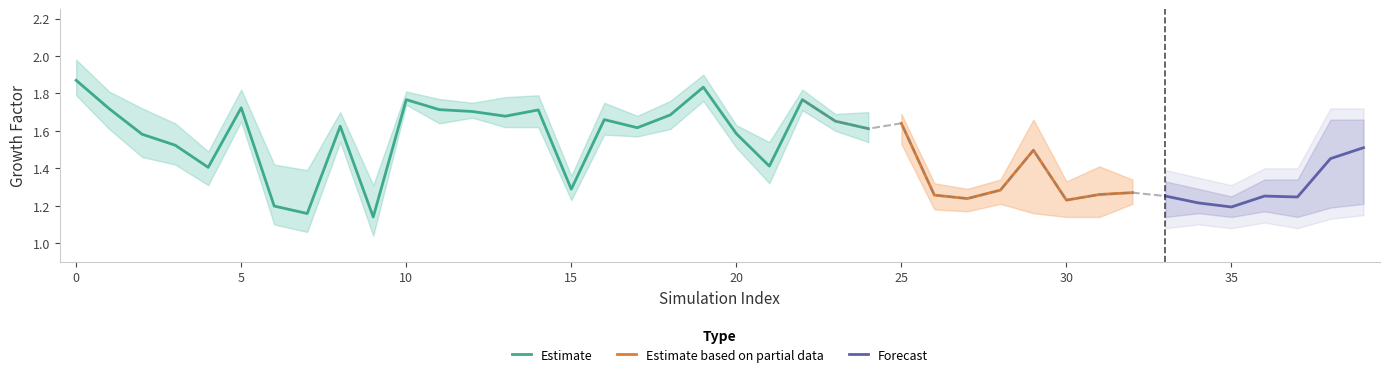

What is the sum of all ano 23 values?

56.5